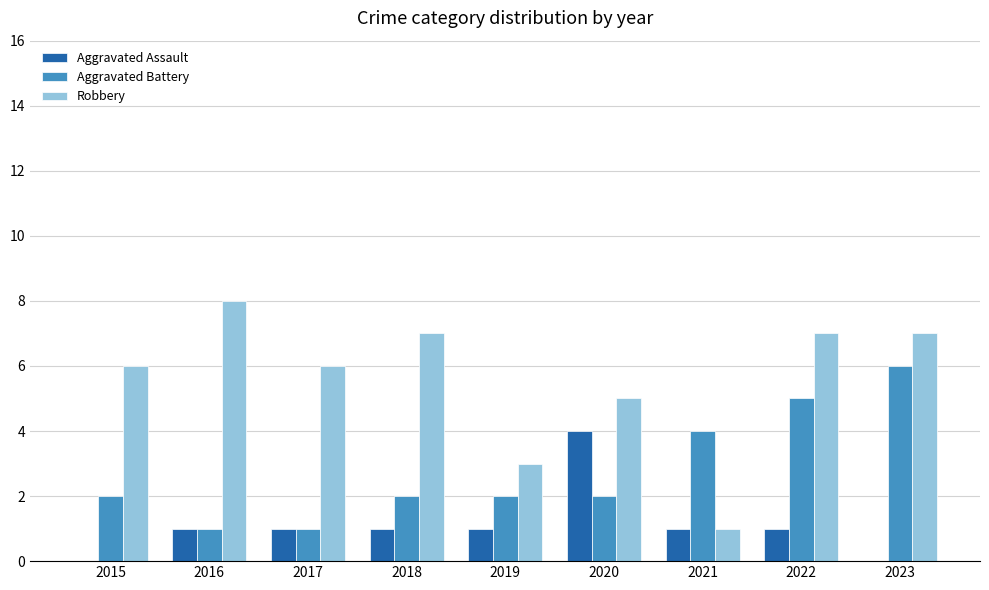

What is the sum of all Robbery values?

50